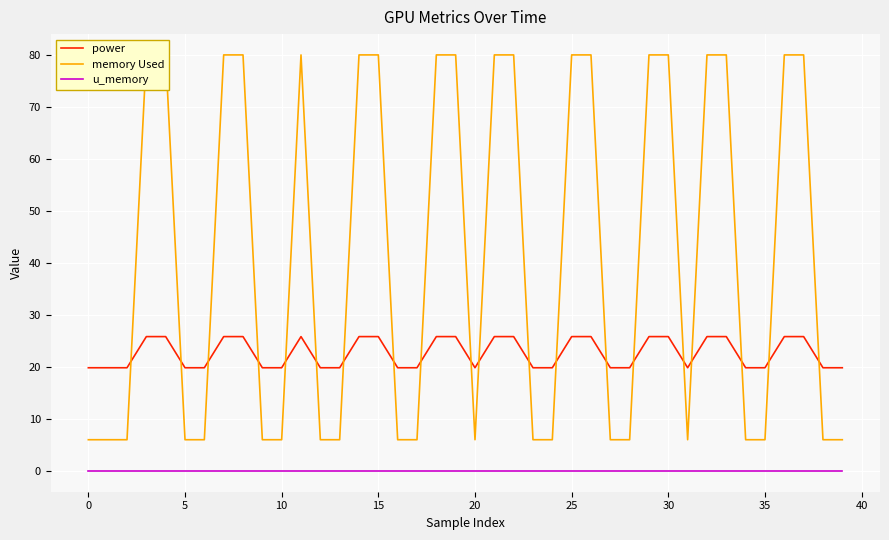

How many lines are shown in the chart?

3